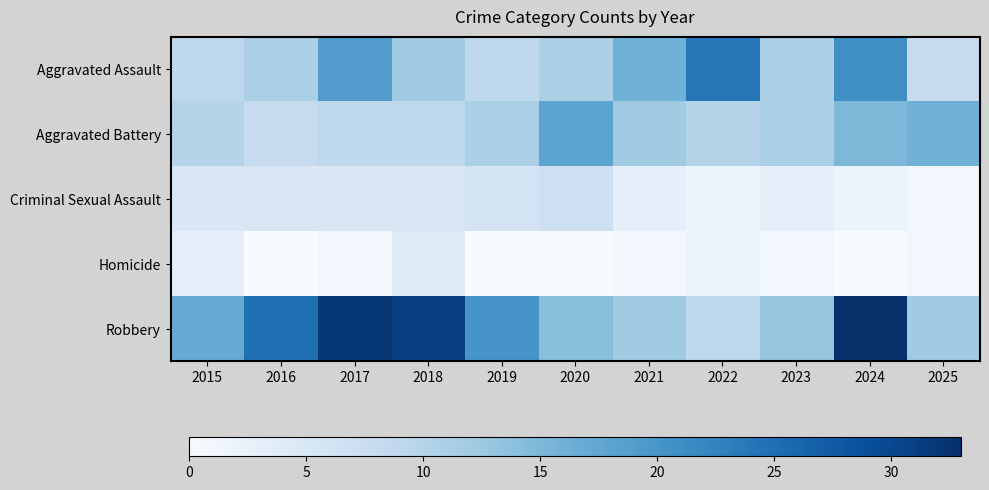

What is the total value across all series at 2018?

61